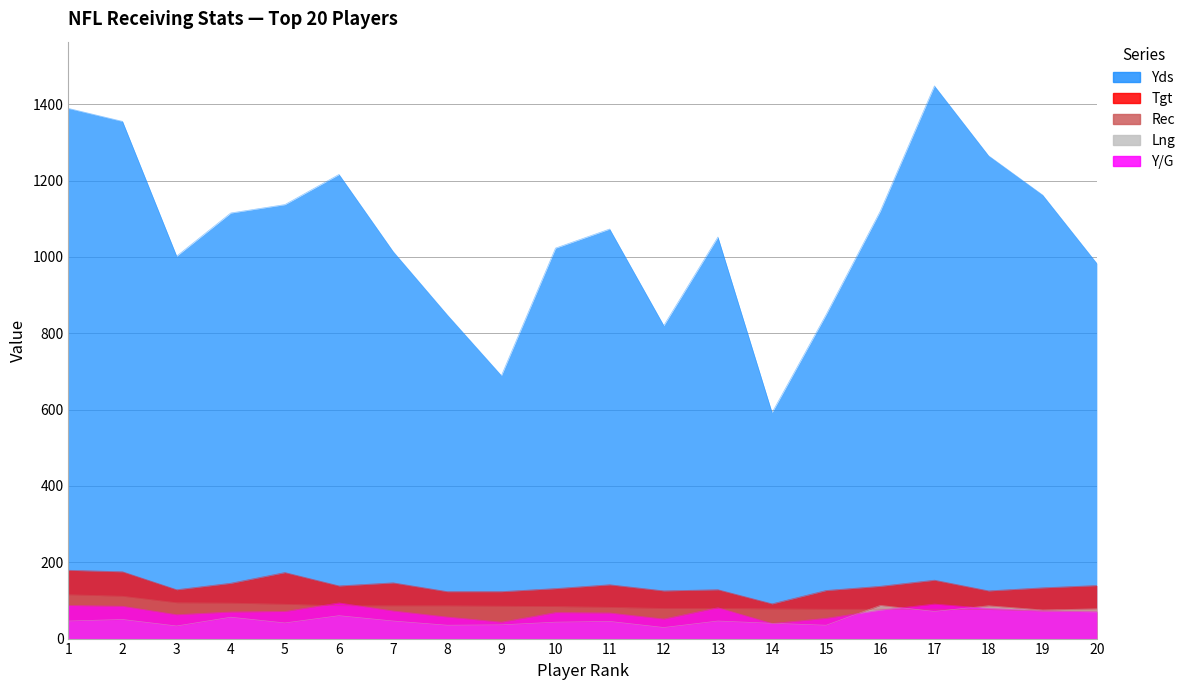

Rank the series at 19 from lowest to highest value.

Rec, Y/G, Lng, Tgt, Yds